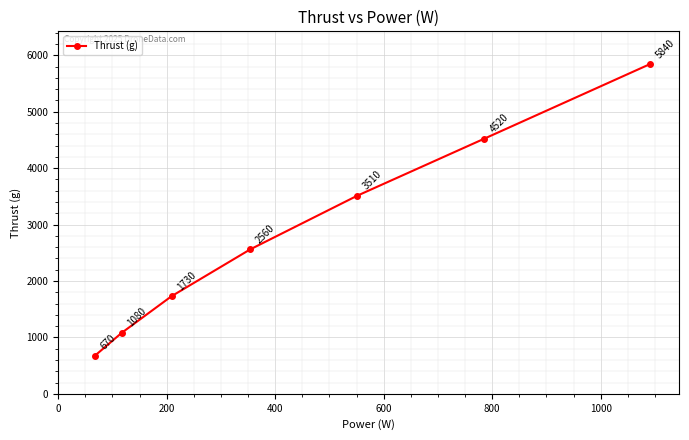

What is the difference between the maximum and minimum values?

5170